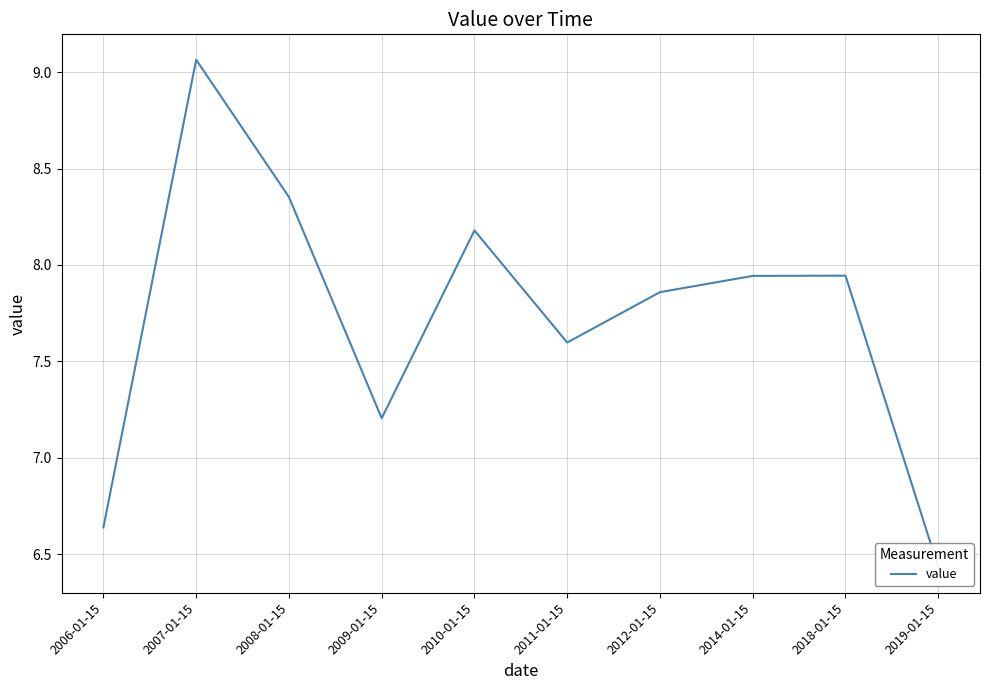

Where is the first local maximum?

2007-01-15